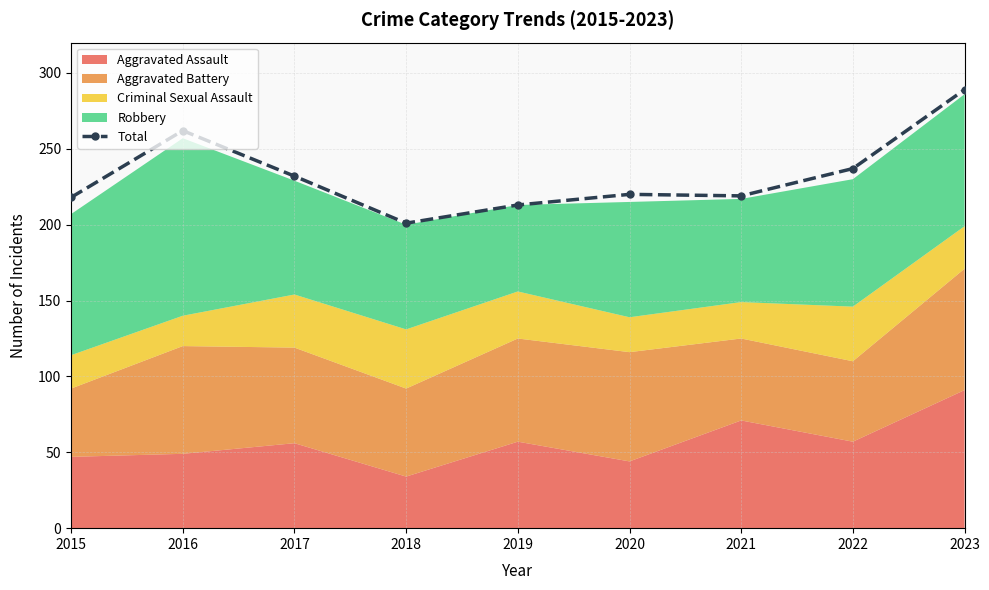

The chart shows a value of 120 at 2020. True or false?

False